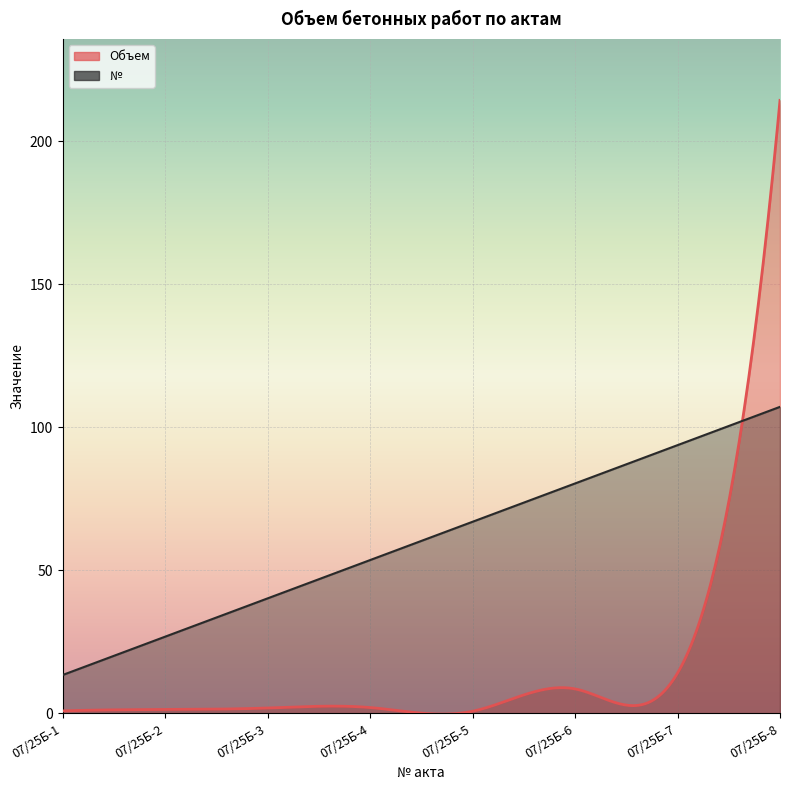

True or false: № has more than 2 points higher than both neighbors.

False